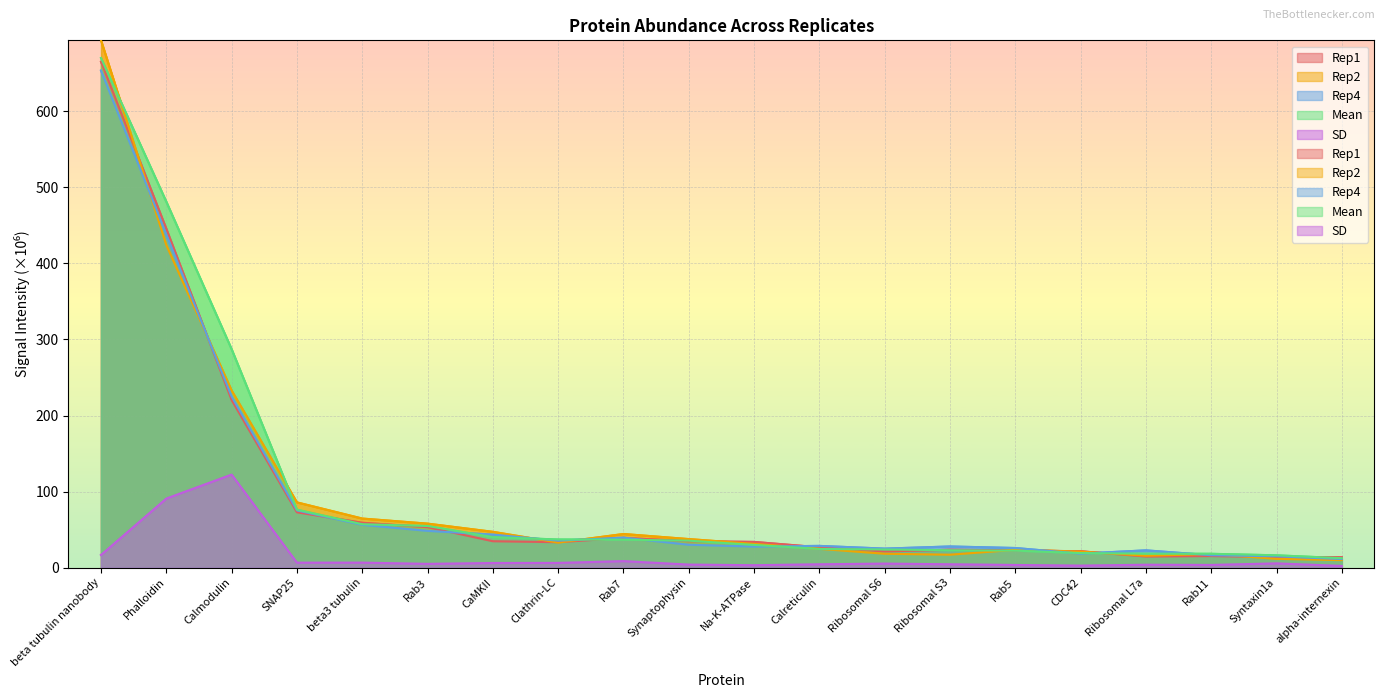

What is the value of the Mean point at the 7th from the left?

40.2